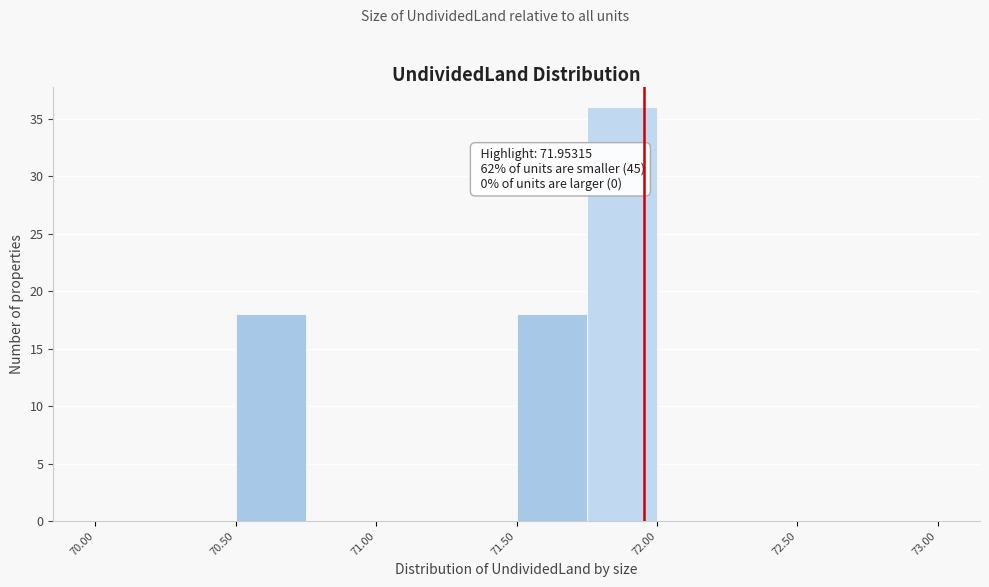

Which range on the x-axis has the tallest bar?

71.75 to 72.00